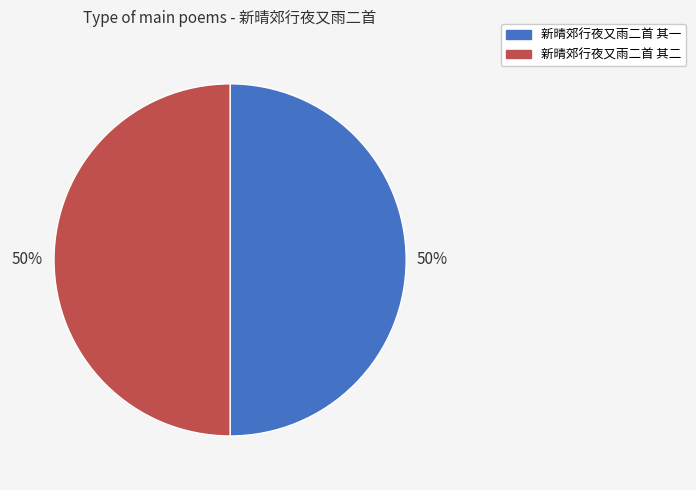

Approximately how many times larger is the value at 新晴郊行夜又雨二首 其二 compared to 新晴郊行夜又雨二首 其一?

1.0